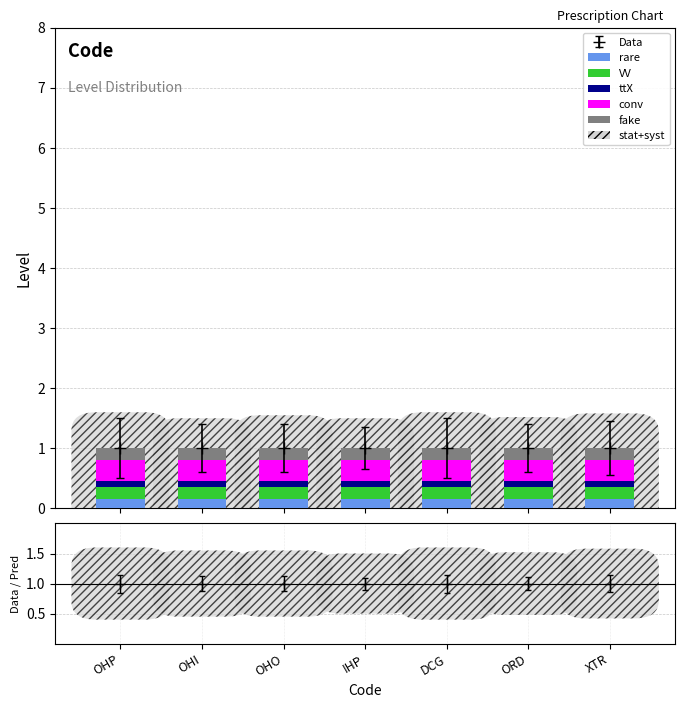

What is the sum of all rare values?

1.1